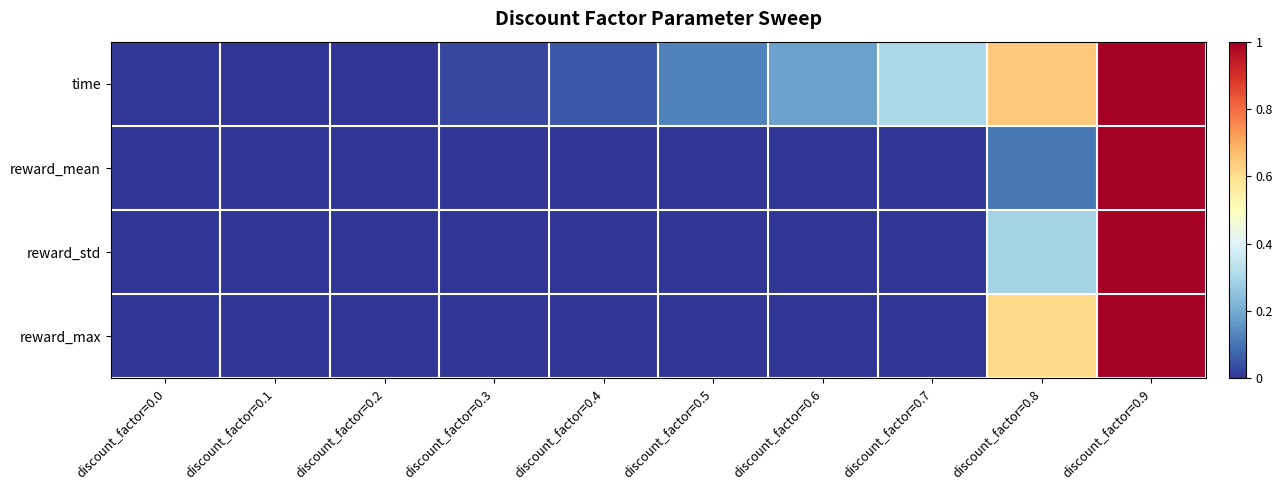

Which series has the widest spread of values?

time